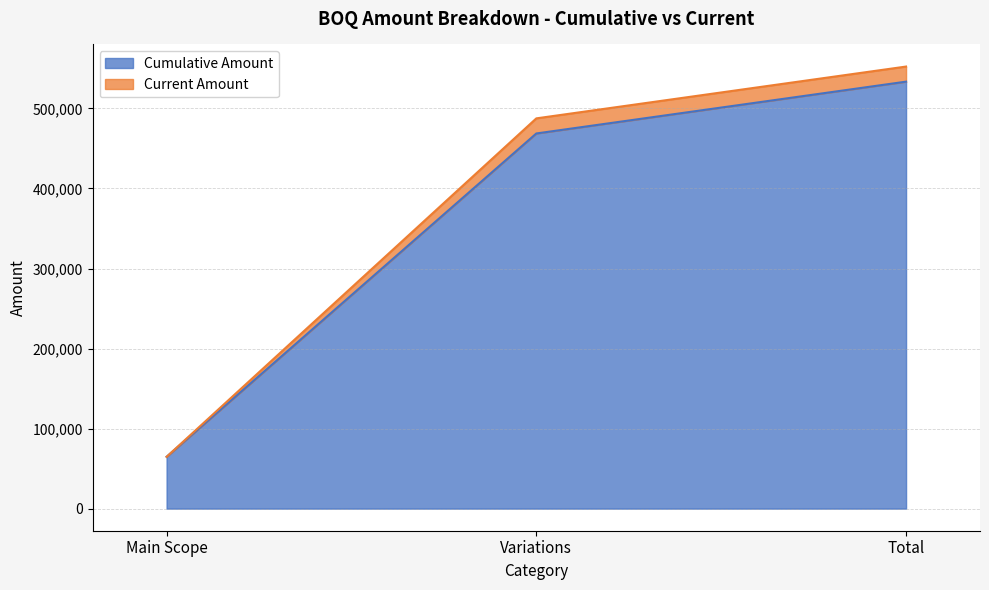

What is the label of the 2nd point from the left?

Variations